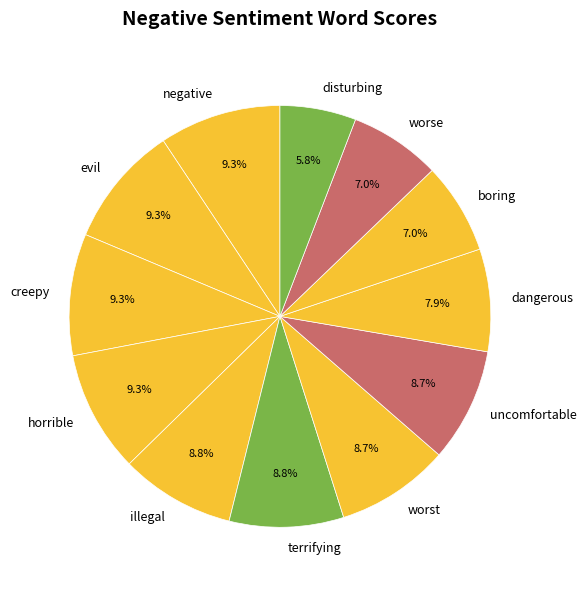

Between illegal and boring, which is larger?

illegal